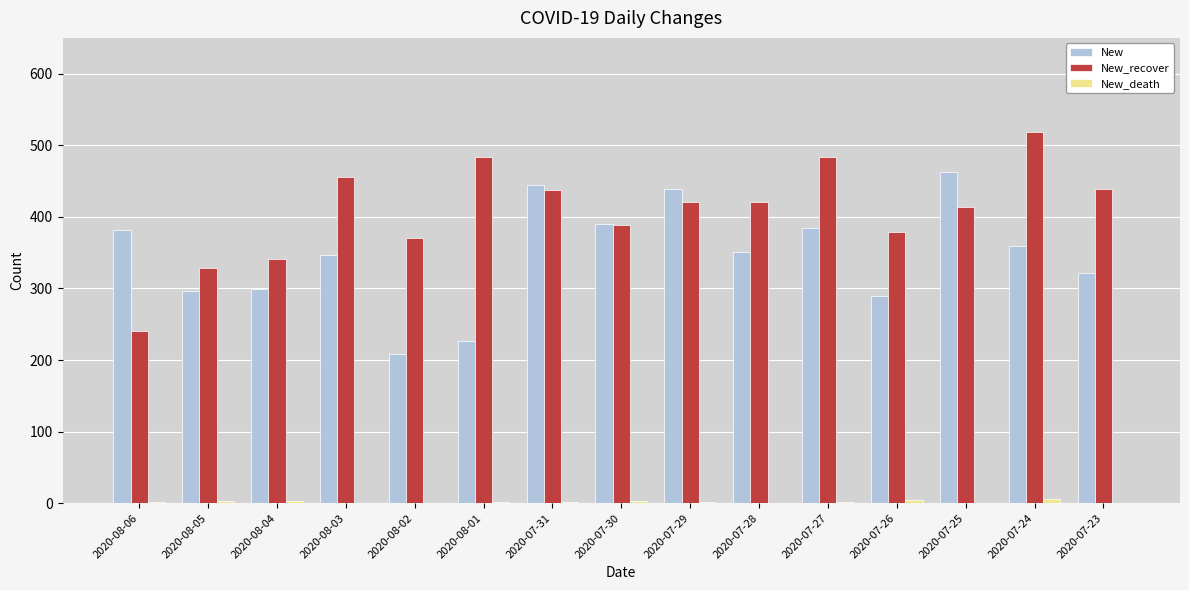

Which series has the largest total across all categories?

New_recover